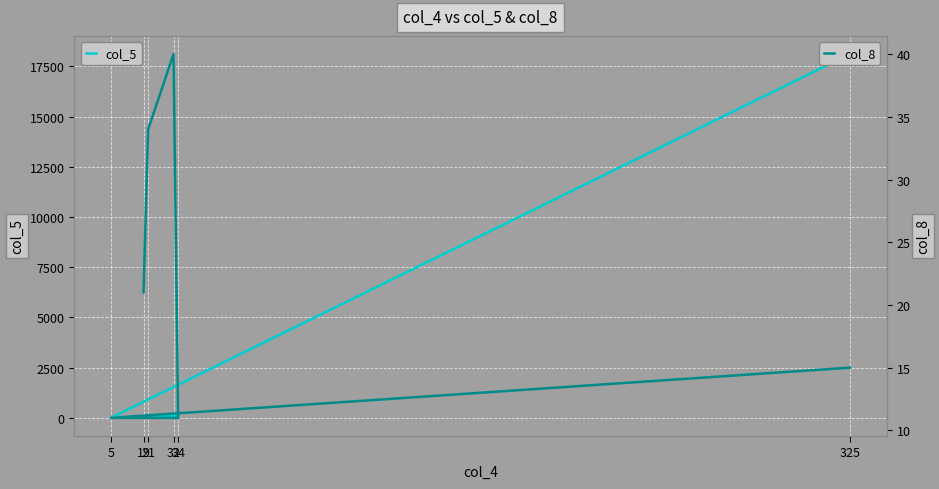

How many data points does each series have?

6